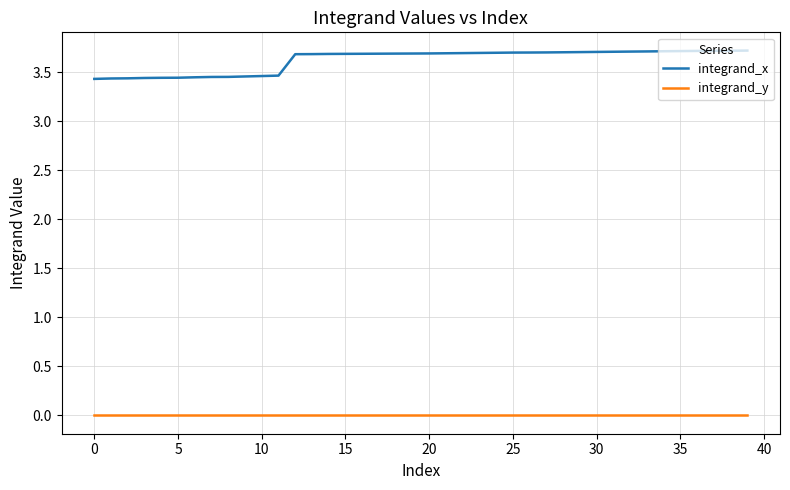

What is the greatest value displayed?

3.7